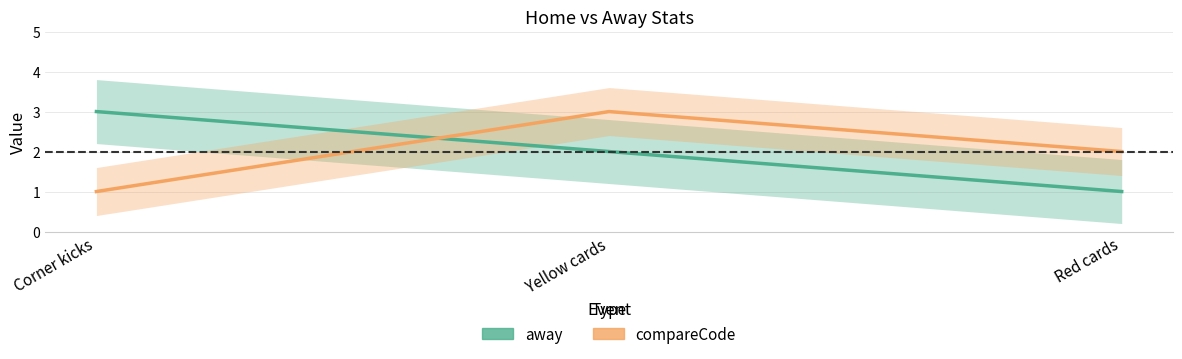

What is the label of the 3rd point from the left?

Red cards